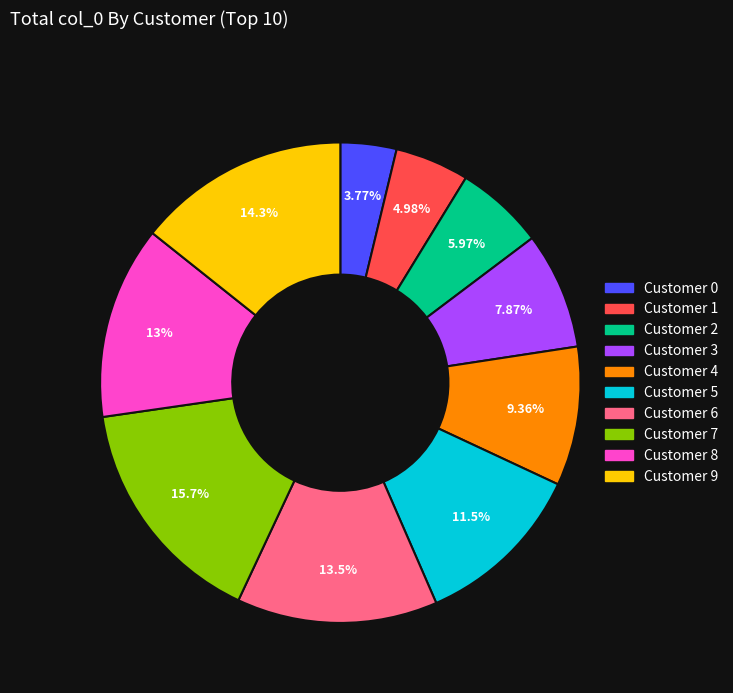

True or false: Customer 1 accounts for 5% of the total.

True